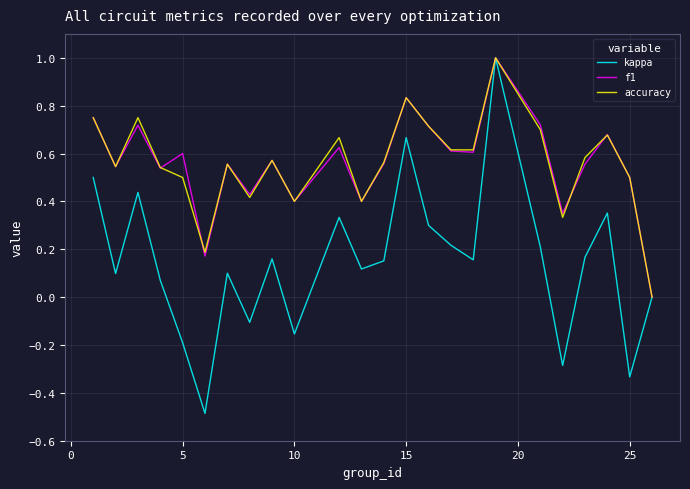

What is the highest value of the kappa series?

1.0